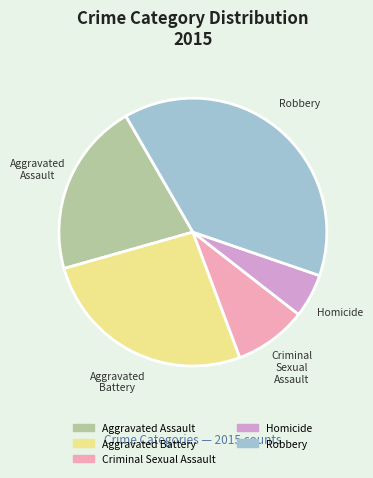

Which slice is the largest?

Robbery